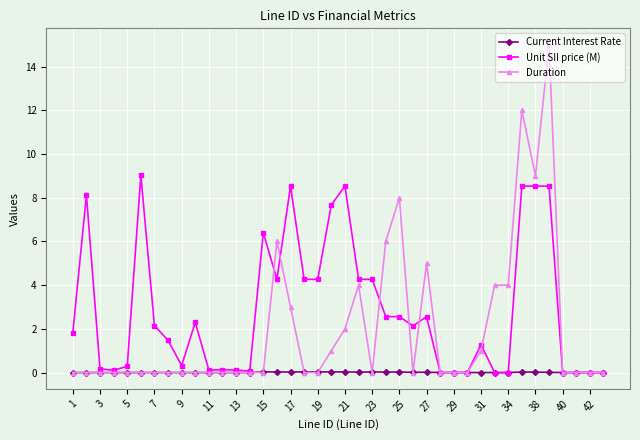

List the series in order of their overall mean, highest first.

Unit SII price (M), Duration, Current Interest Rate